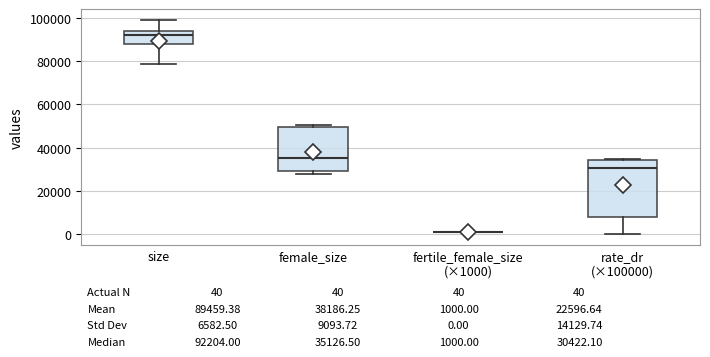

Which box is the tallest, from its lower edge to its upper edge?

rate_dr (×100000)